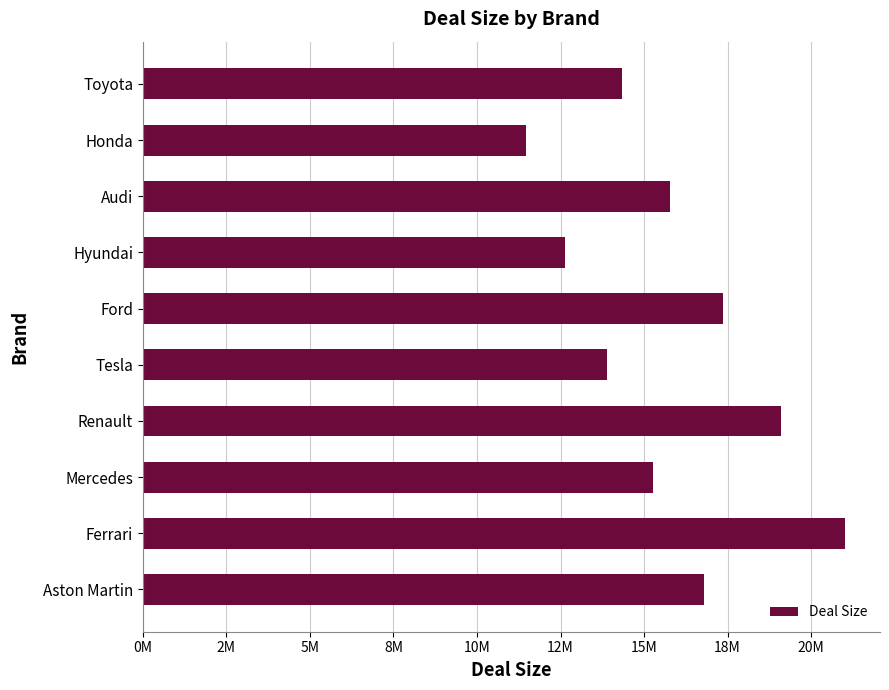

List the labels in order of value, smallest first.

Honda, Hyundai, Tesla, Toyota, Mercedes, Audi, Aston Martin, Ford, Renault, Ferrari